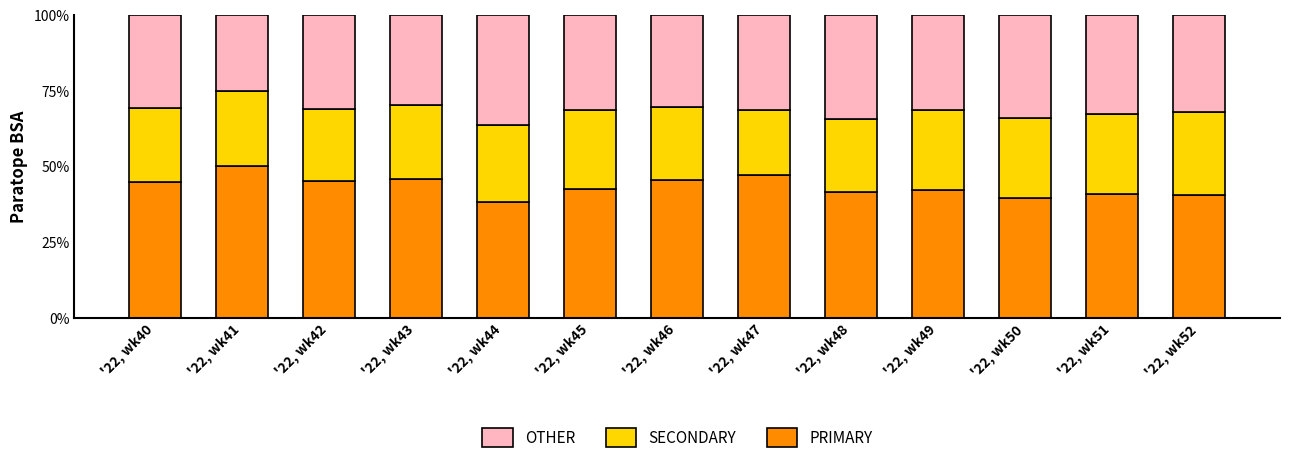

Is it true that PRIMARY equals 42.5 at '22, wk45?

True